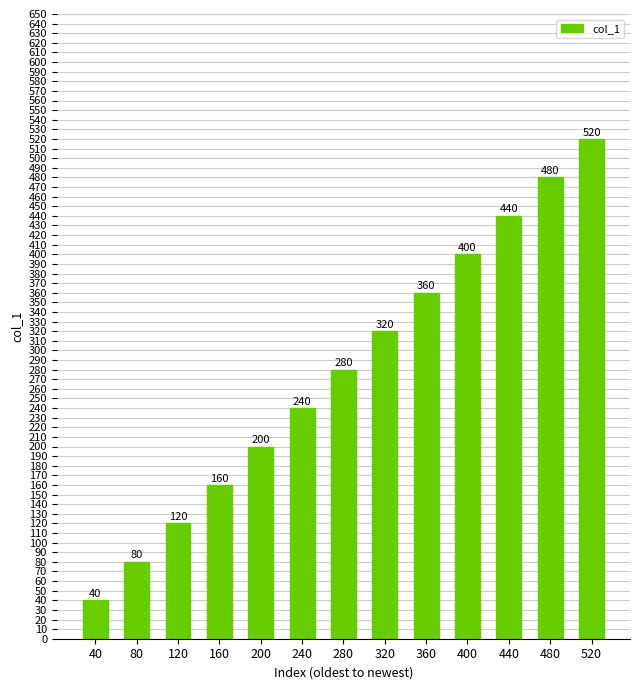

How many distinct data groups are displayed?

1